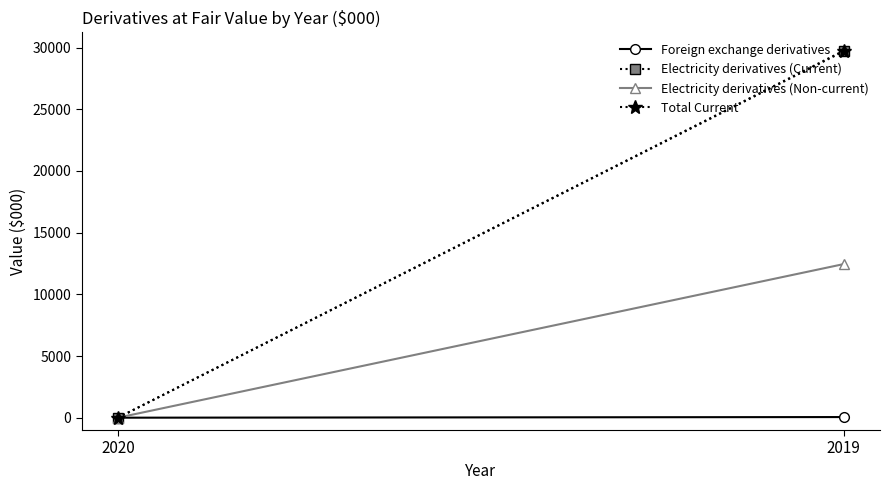

What is the total value across all series at 2019?

71959